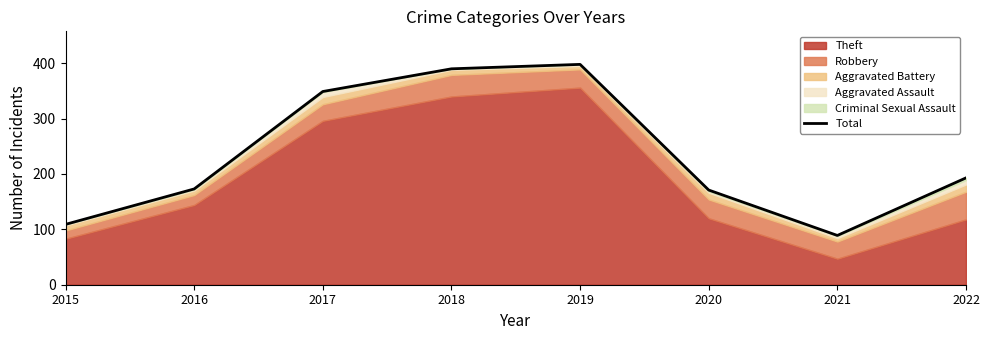

Where is the first local maximum?

2019